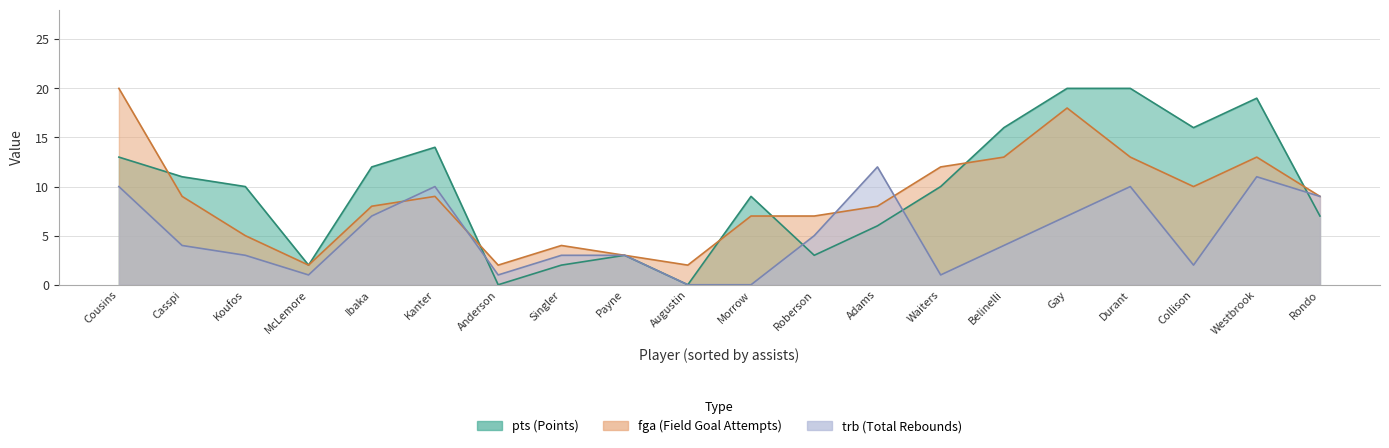

Which category has the highest value in the trb series?

Adams